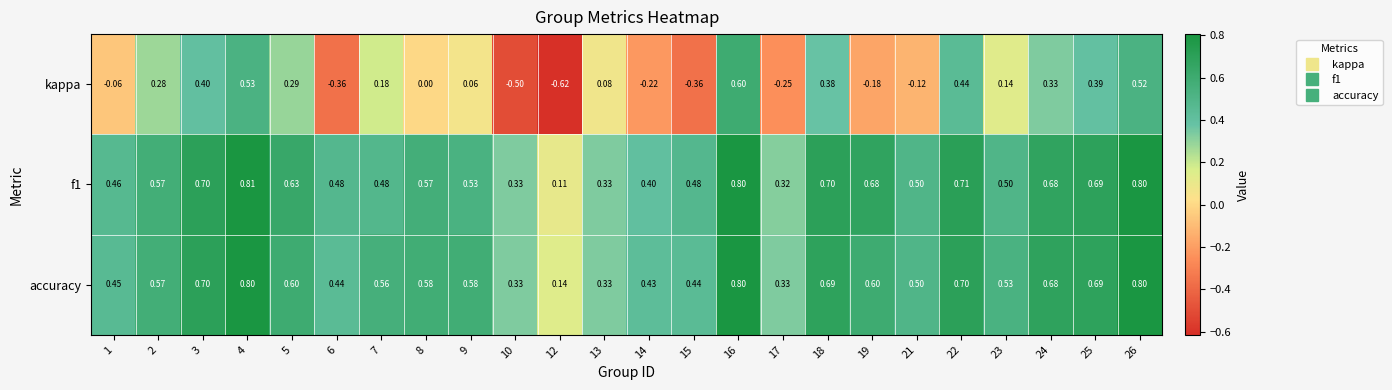

How many series are shown in this chart?

3